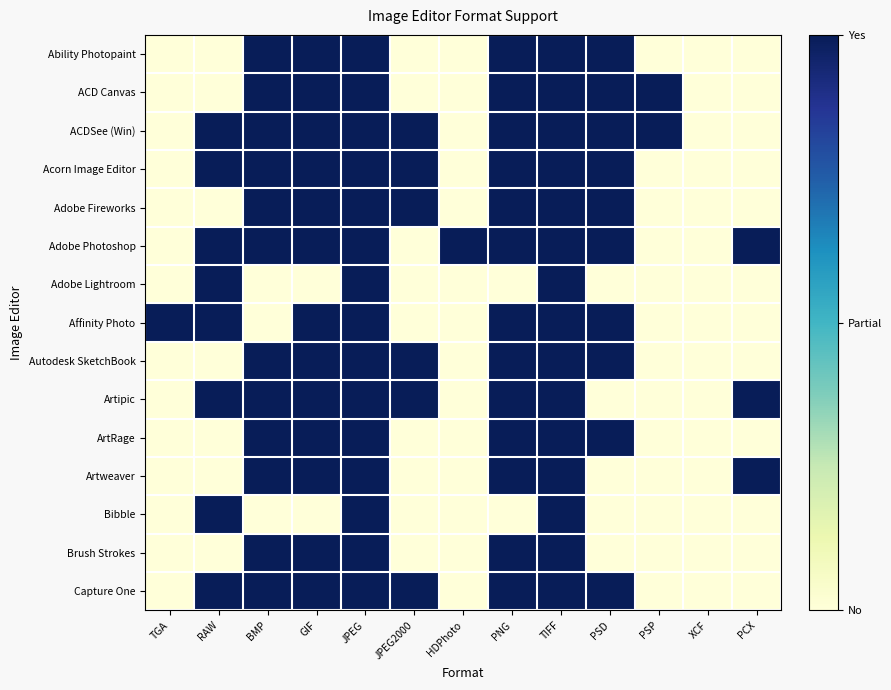

Which label corresponds to the largest value in the chart?

BMP